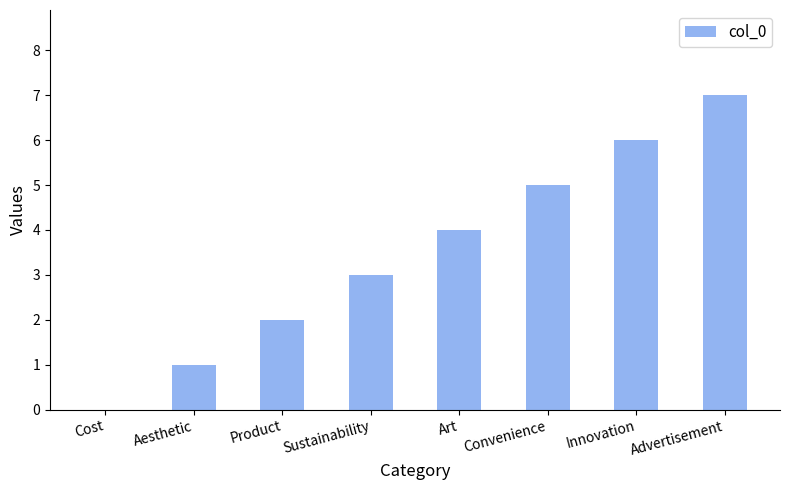

Approximately how many times larger is the value at Advertisement compared to Innovation?

1.2